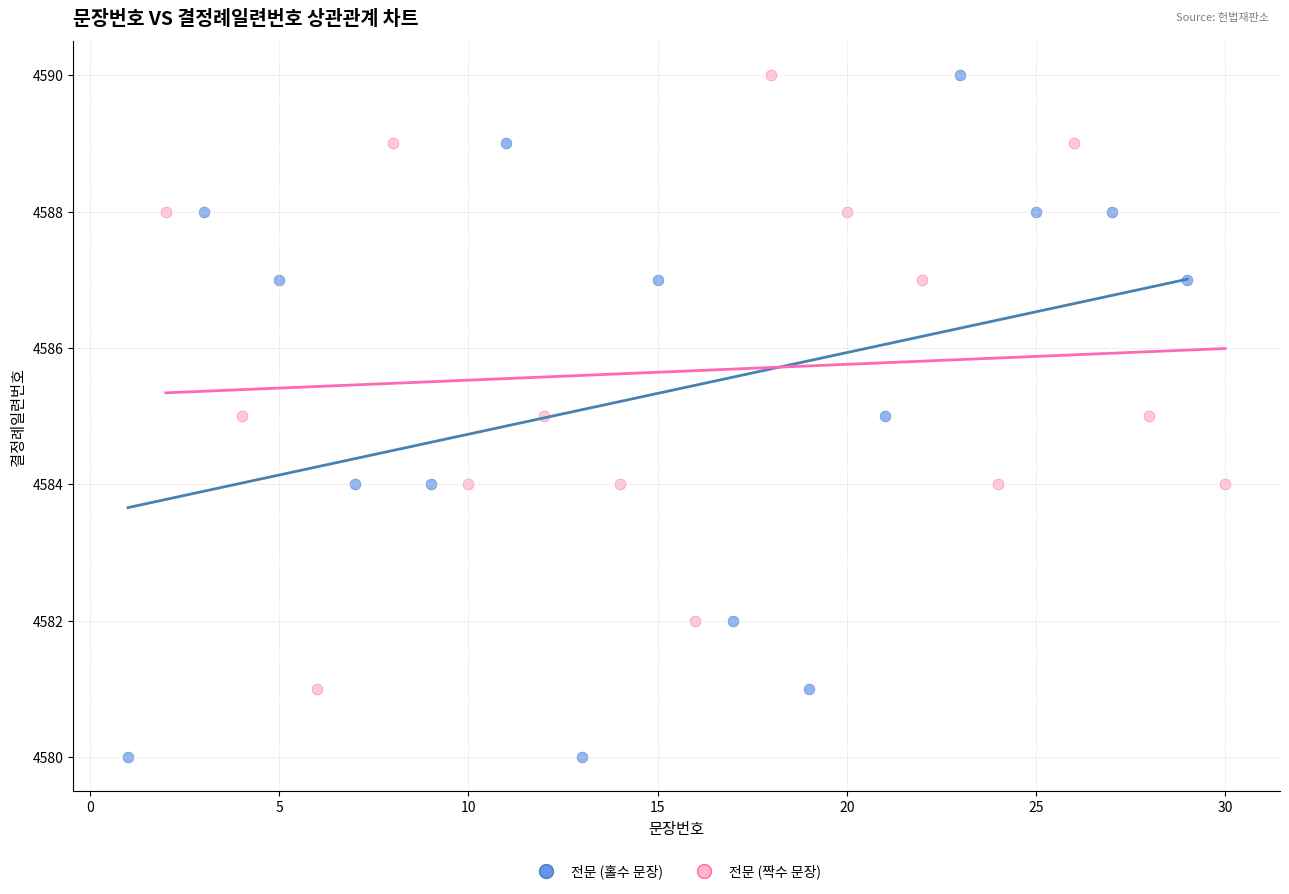

Which series reaches the minimum Y coordinate?

전문 (홀수 문장)